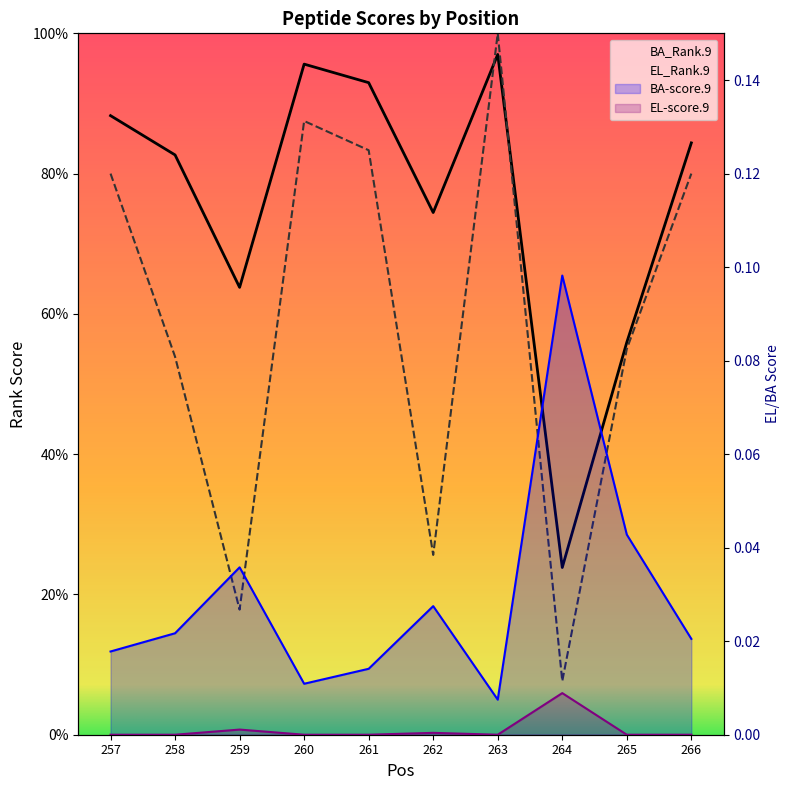

True or false: BA-score.9 and BA_Rank.9 cross at least once.

False